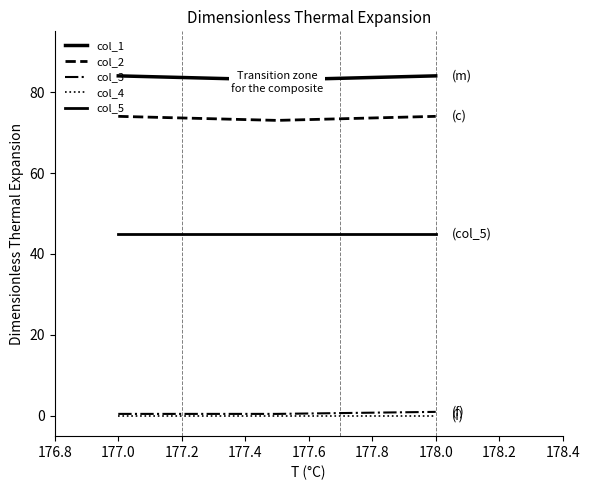

Count the col_3 values in the range 0 to 1.

3